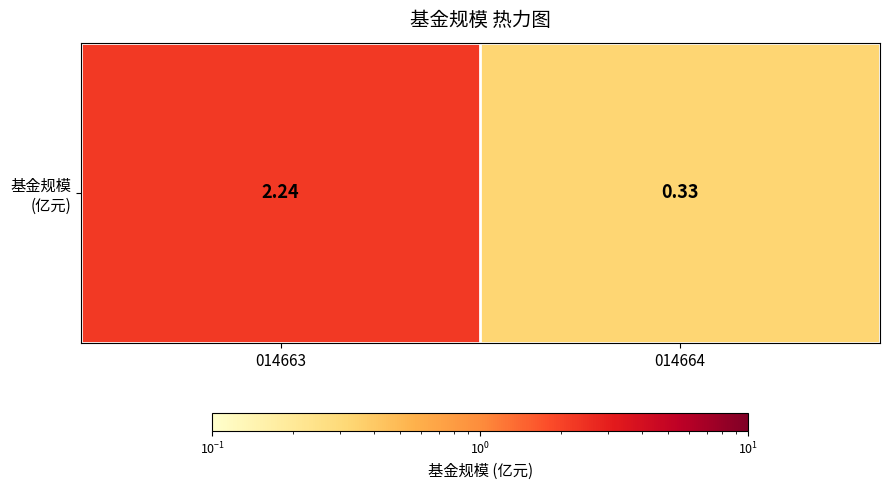

How many values are between 0 and 2?

1